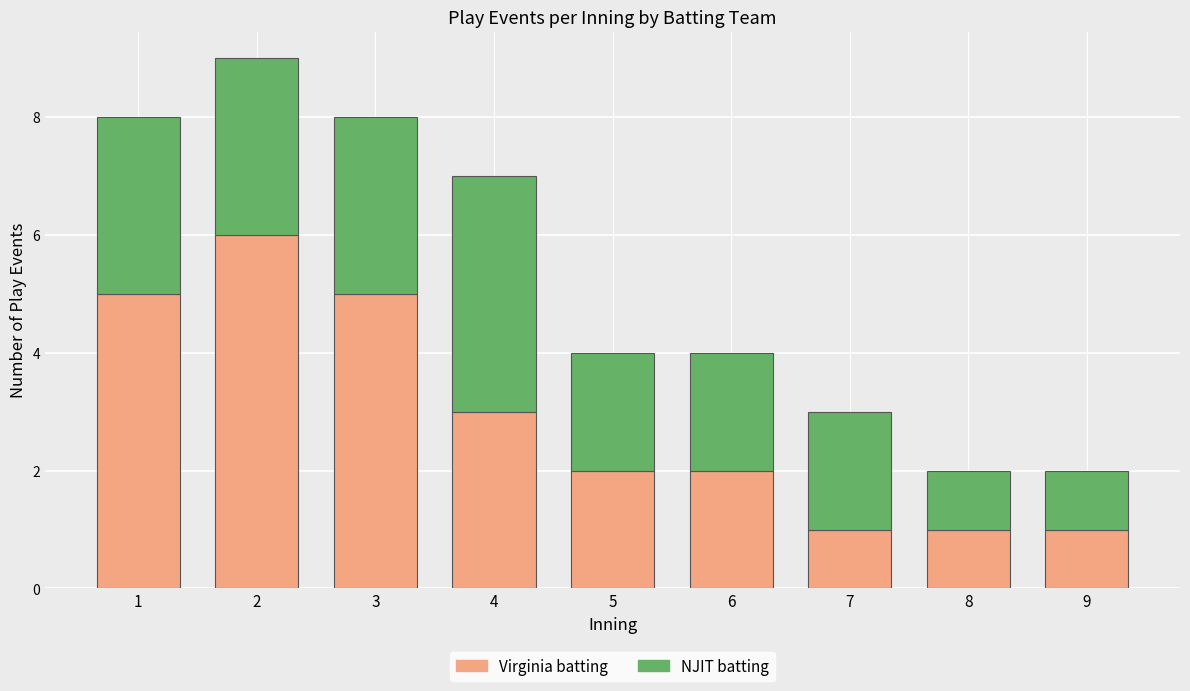

The value of Virginia batting at 6 is 2. True or false?

True